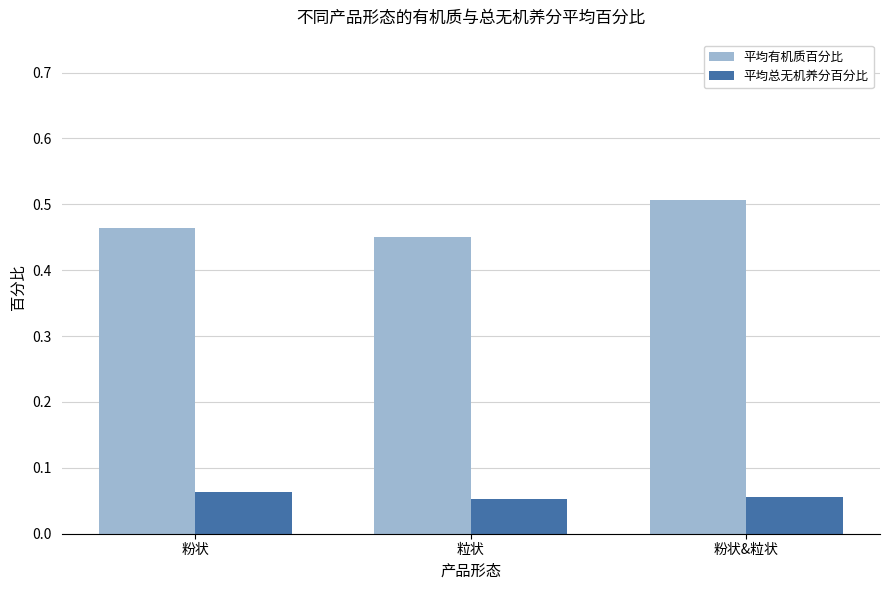

The value of 平均有机质百分比 at 粒状 is 0.6. True or false?

False